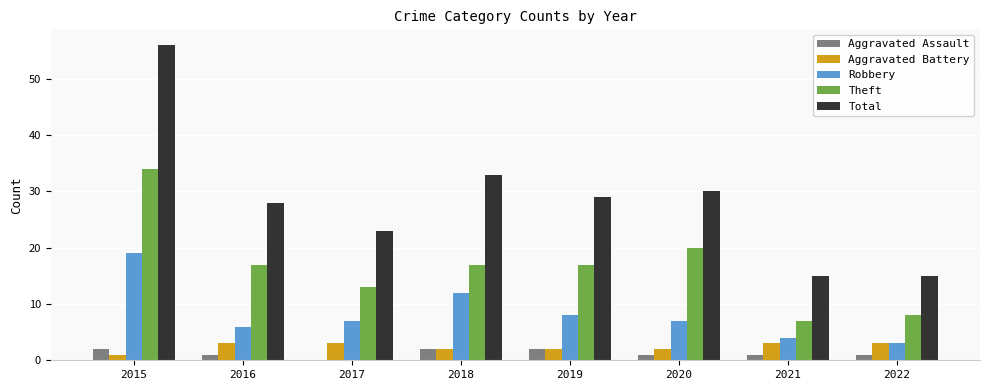

At which label does Robbery reach its peak?

2015